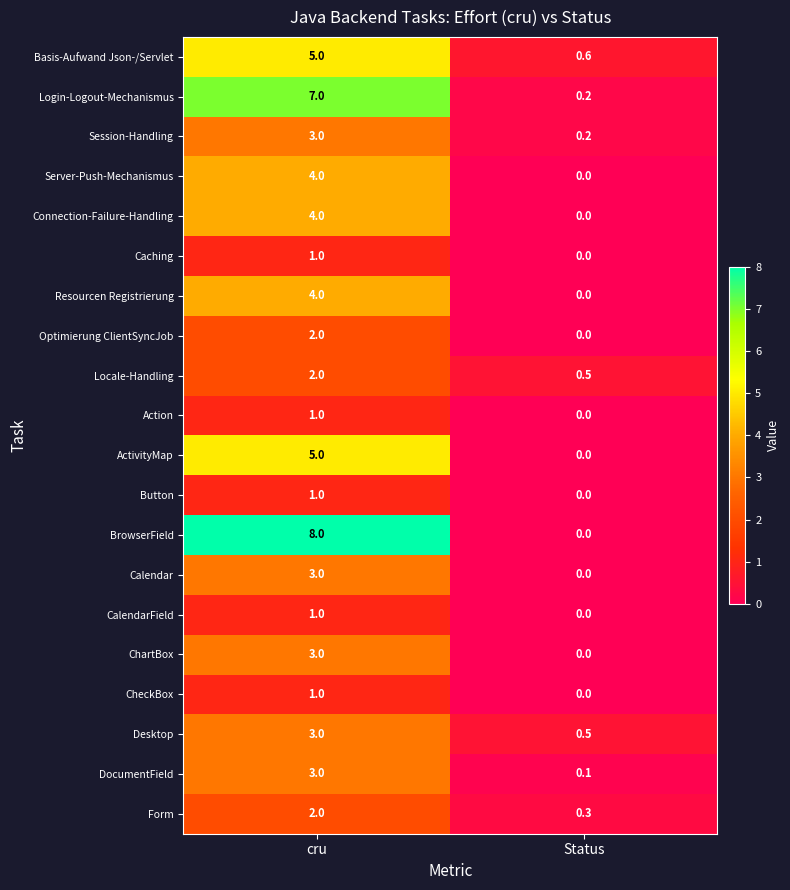

Count the number of categories in the chart.

2